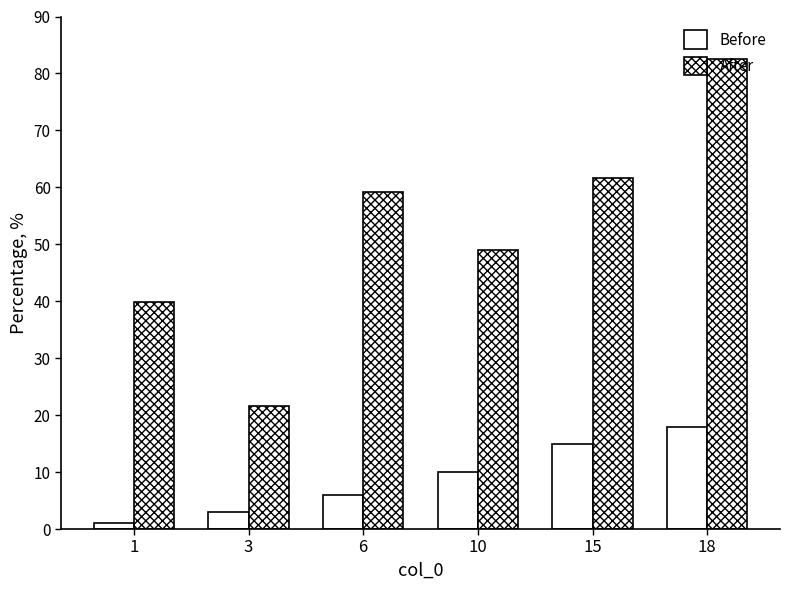

What is the greatest value displayed?

82.6